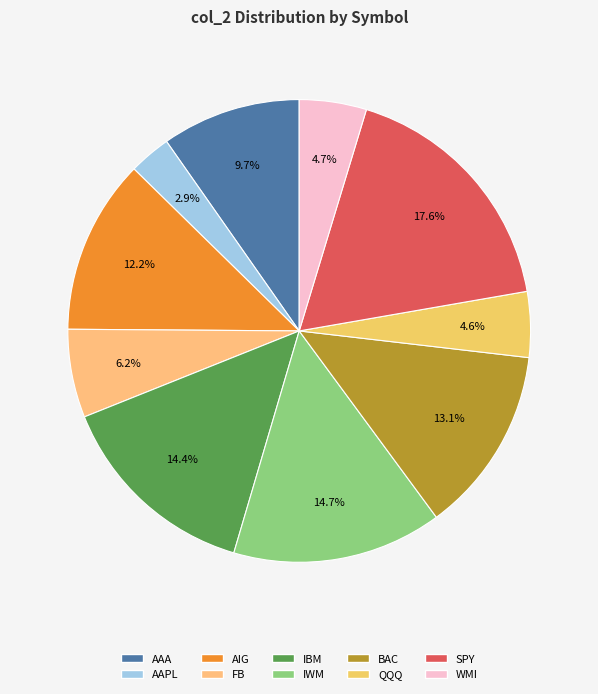

Rank the categories by value from highest to lowest.

SPY, IWM, IBM, BAC, AIG, AAA, FB, WMI, QQQ, AAPL